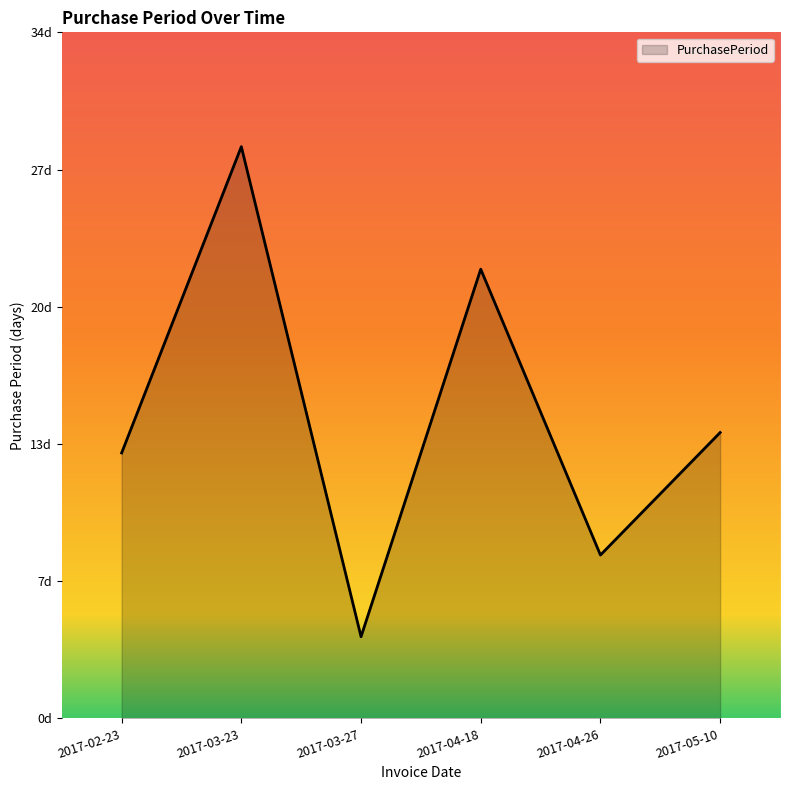

What is the minimum value shown in the chart?

4